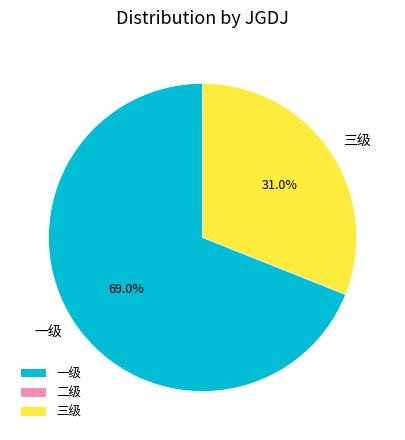

Rank the categories by value from lowest to highest.

三级, 一级